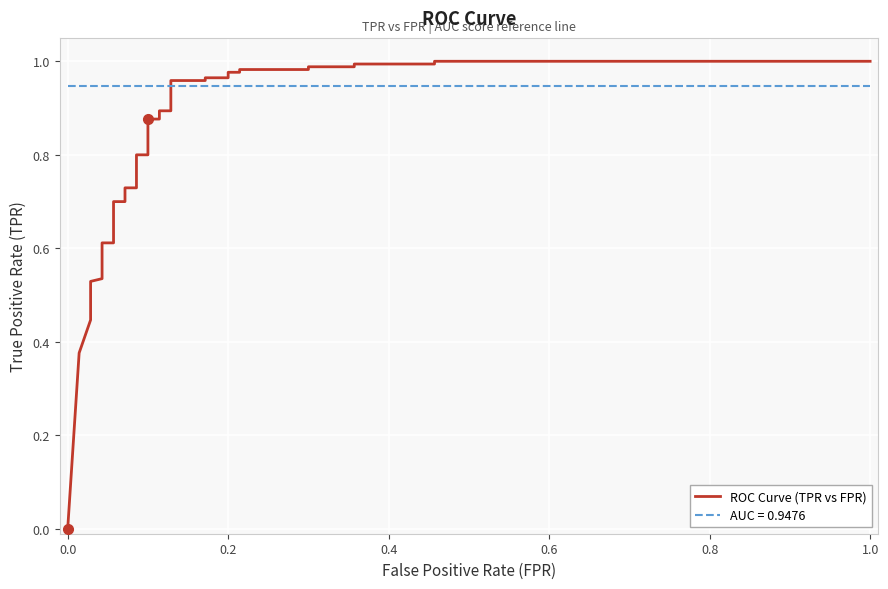

What is the greatest value displayed?

1.0